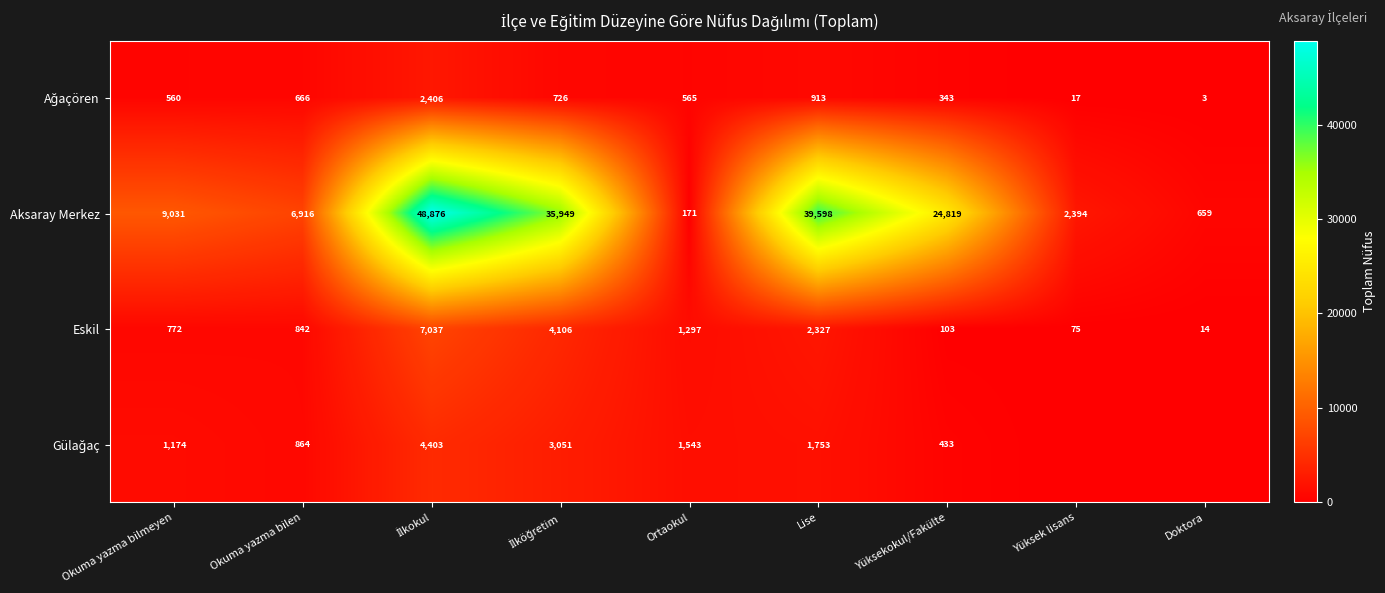

What is the approximate value of Aksaray Merkez at Okuma yazma bilmeyen, to the nearest 10?

9030